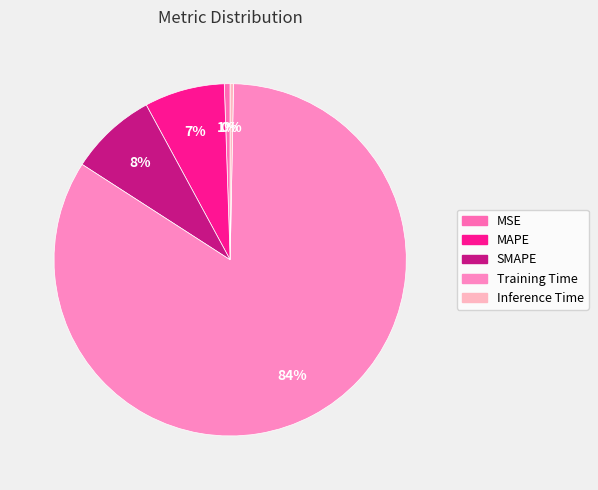

Is the sum of Training Time and SMAPE greater than half?

Yes